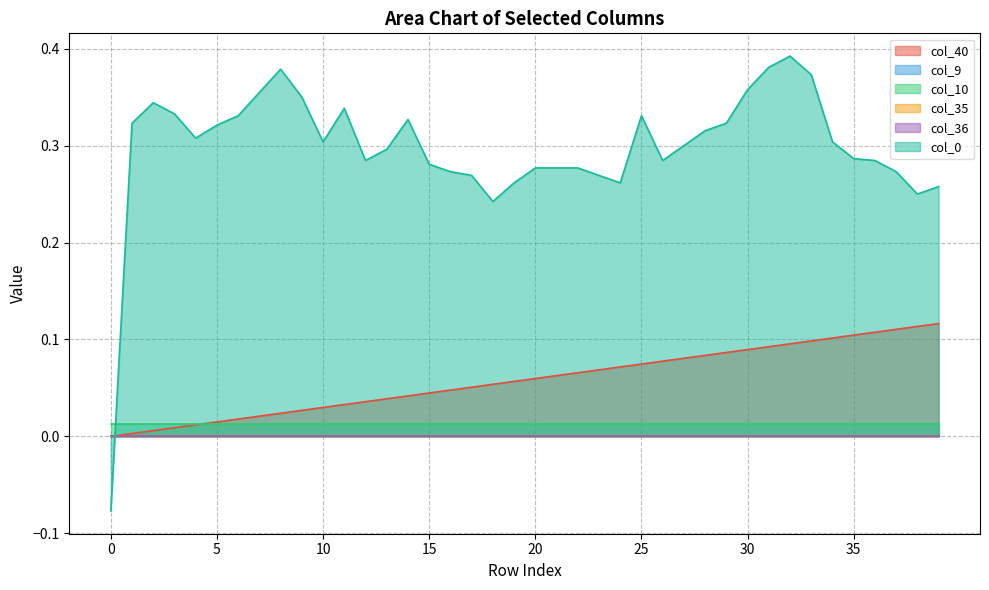

Which series has the widest spread of values?

col_0